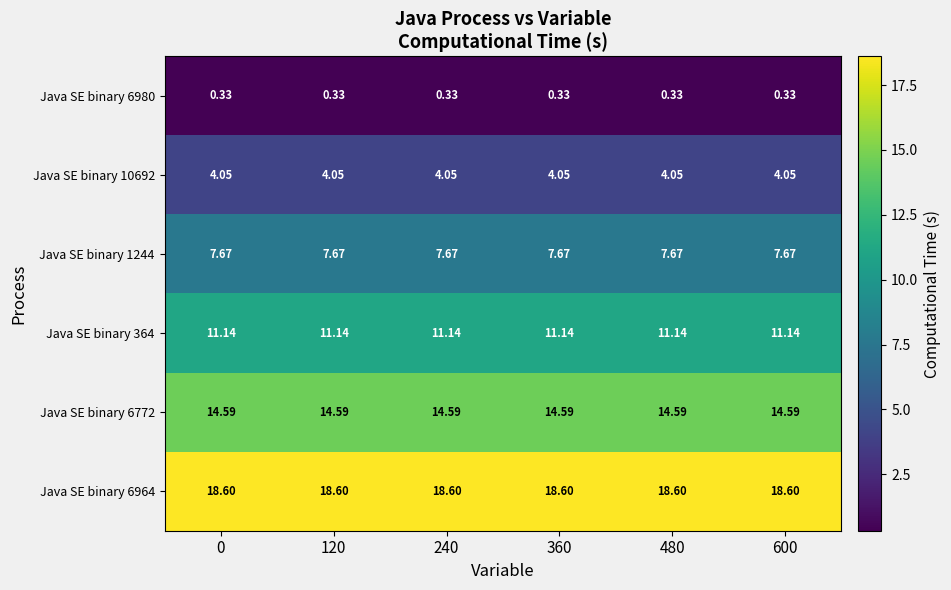

Is the value of Java SE binary 6980 at 120 greater than the value of Java SE binary 6772 at 360?

No